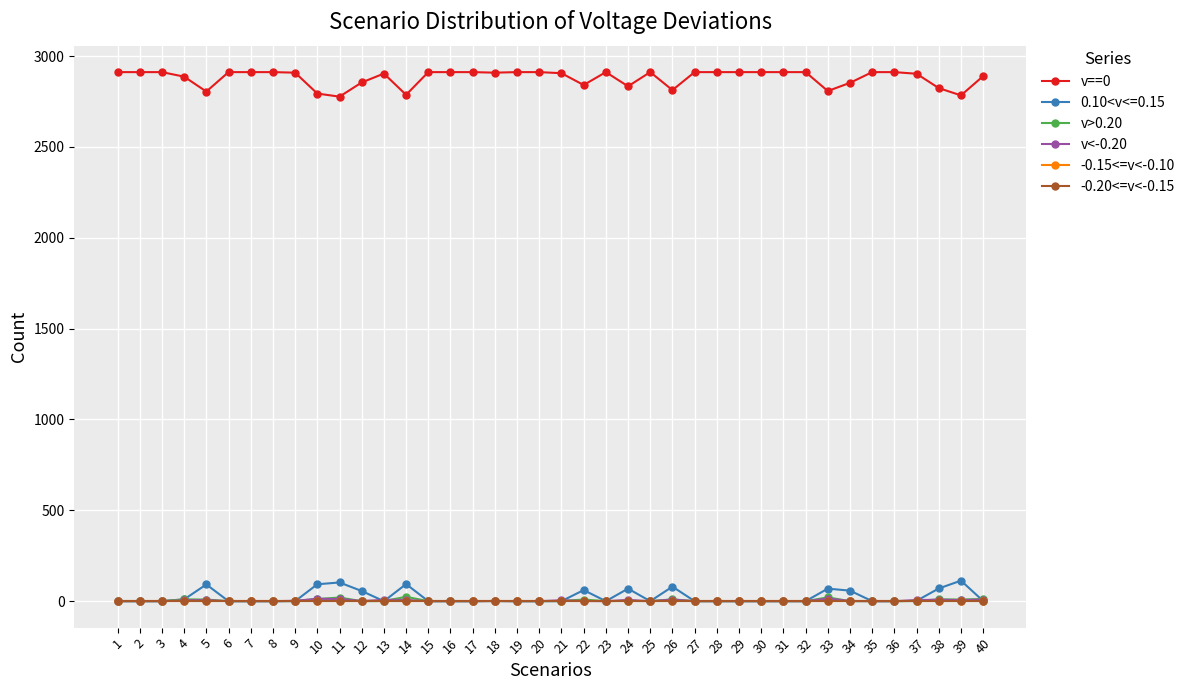

How many lines are shown in the chart?

6